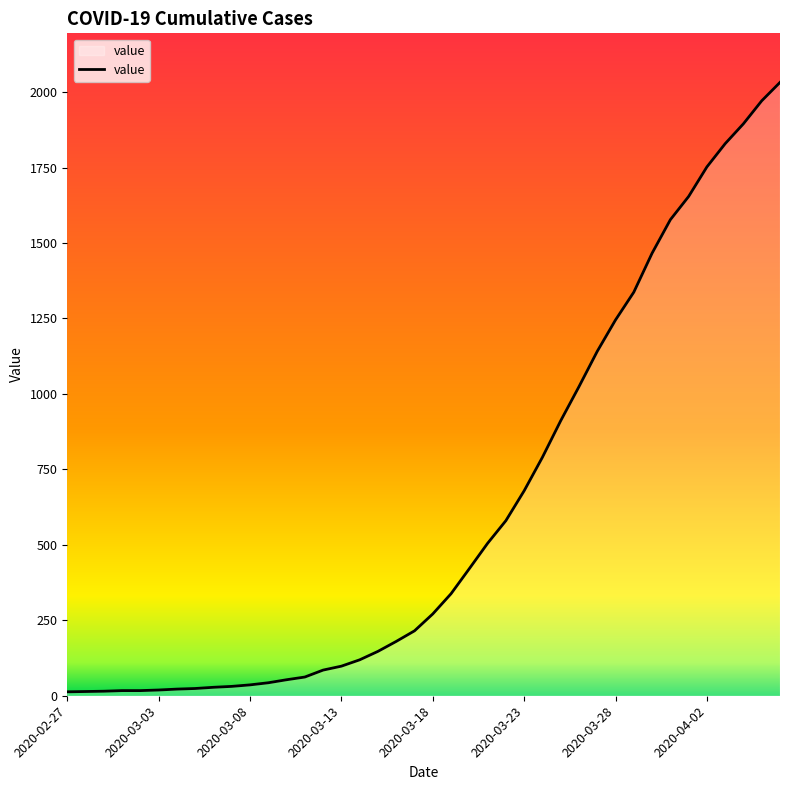

Count the number of data series in this chart.

1